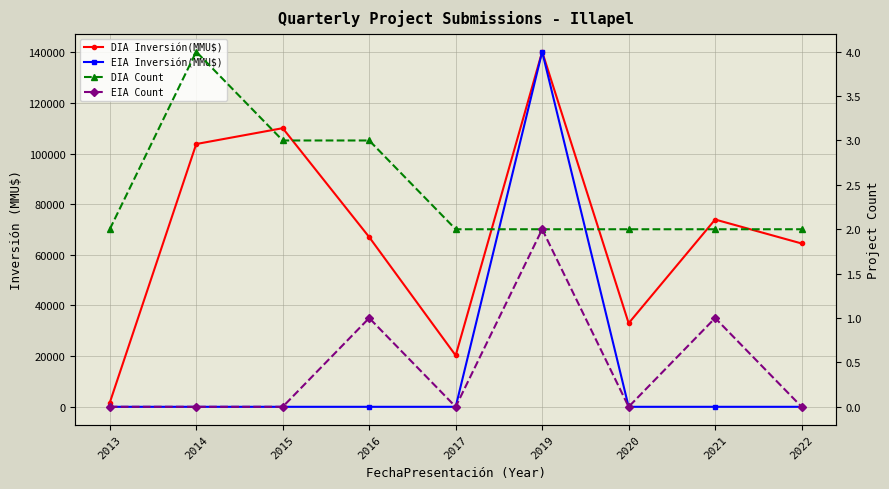

How many lines are shown in the chart?

4